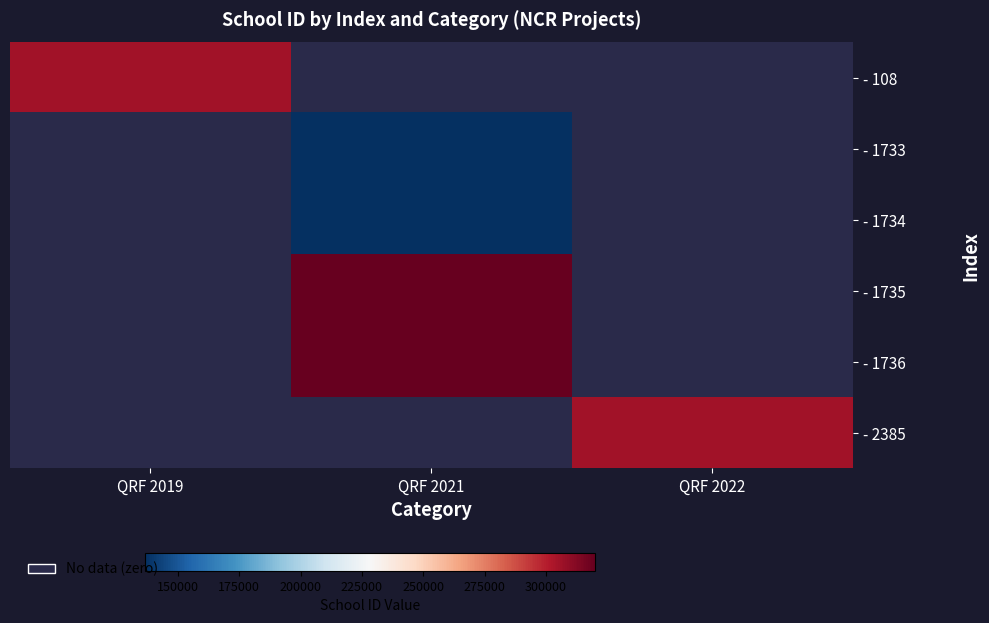

Count the number of data series in this chart.

6